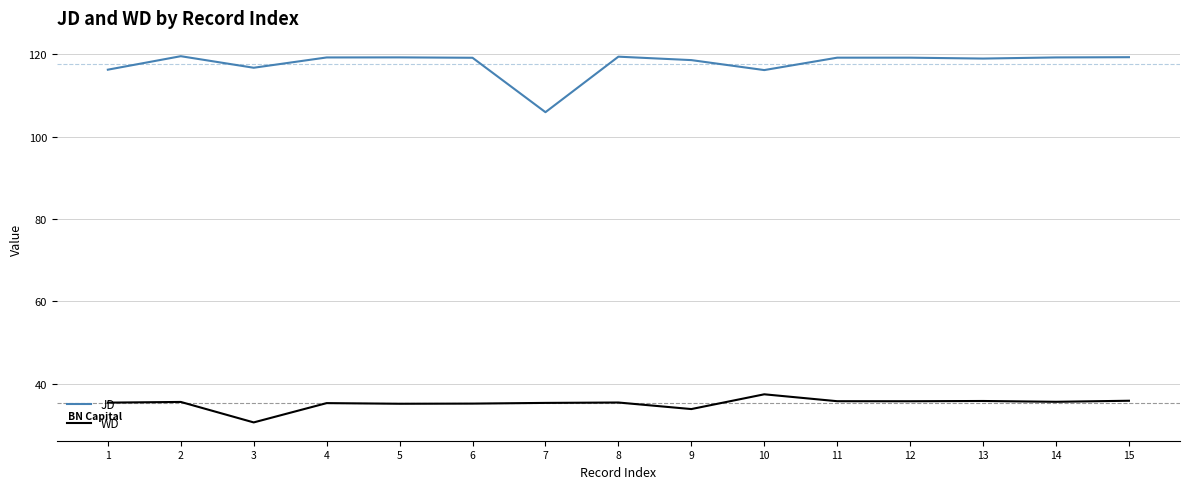

Which series has the largest range (max minus min)?

JD